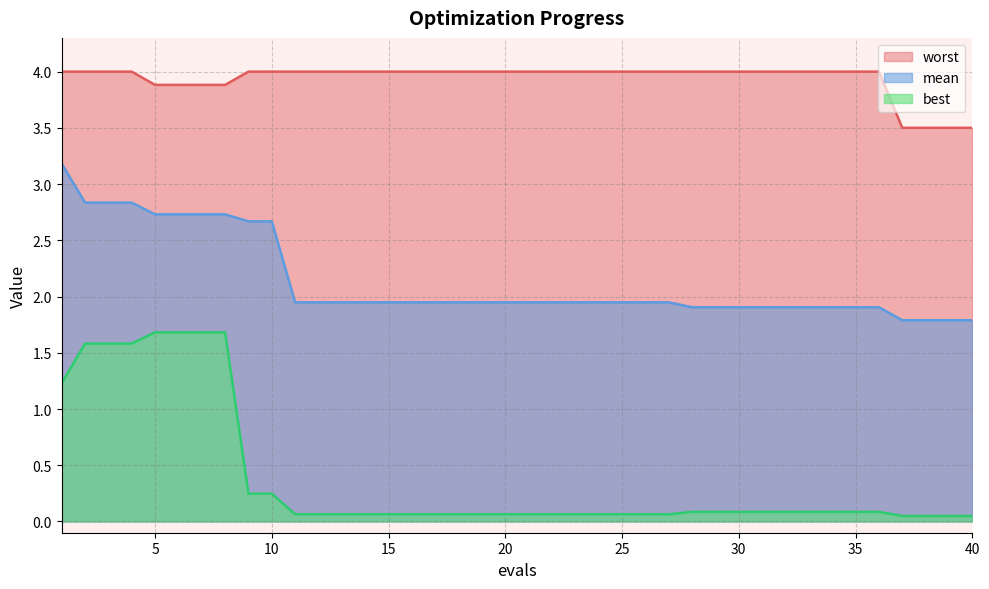

True or false: mean has more than 2 points higher than both neighbors.

False